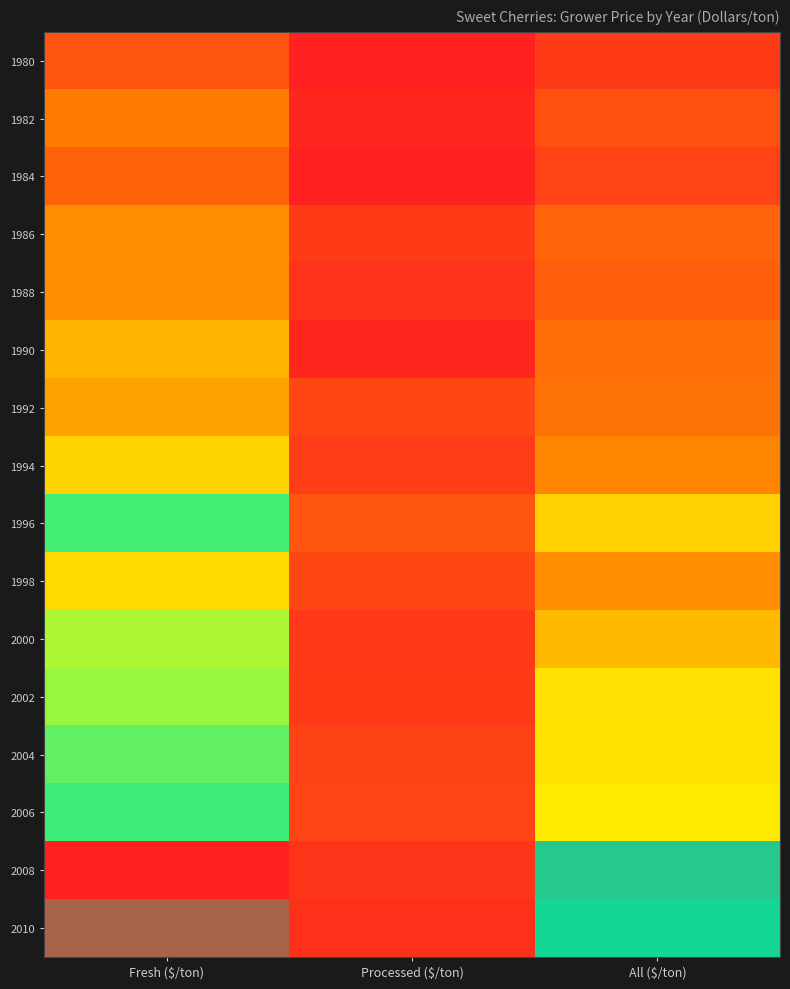

What is the total value across all series at Processed ($/ton)?

8540